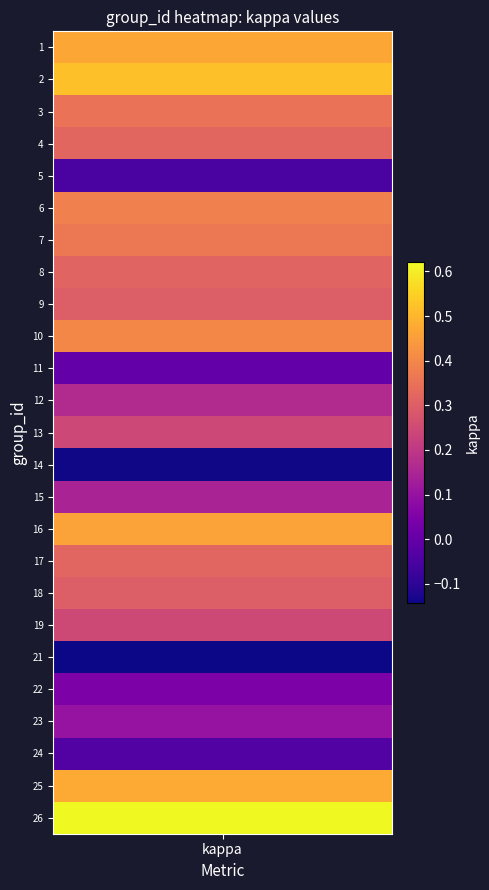

What is the change in value from 15 to 16?

+0.3